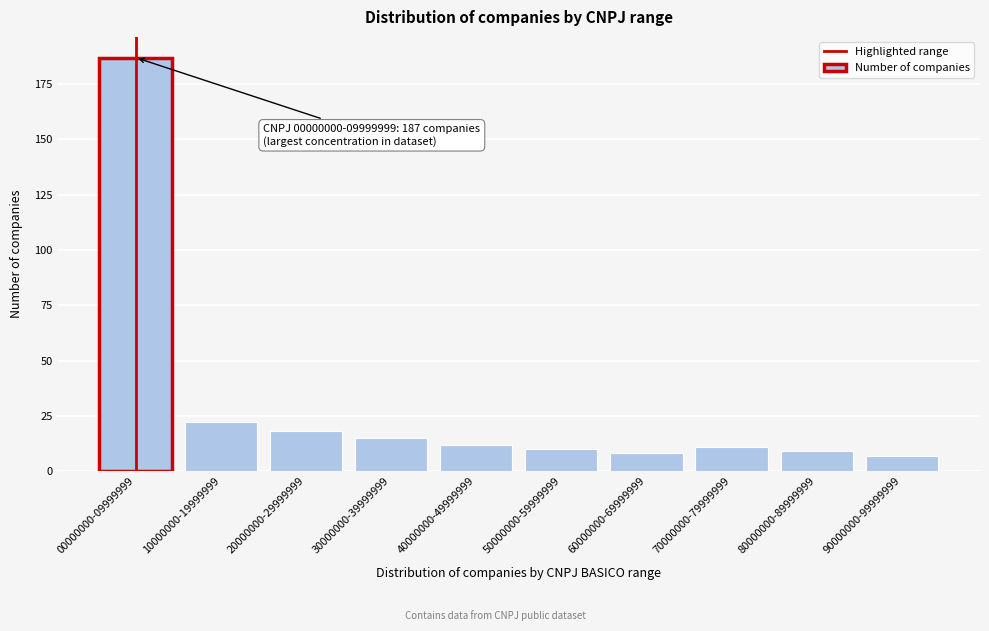

Reading left to right, transcribe all the data shown in this chart.

187	22	18	15	12	10	8	11	9	7